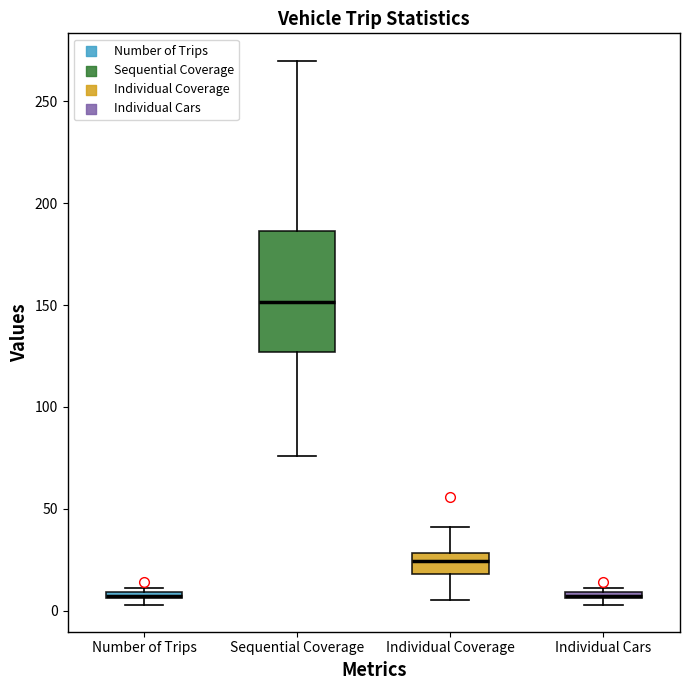

Where does the lower whisker of the box for Individual Coverage end on the y-axis? The values are not printed on the chart, so give them approximately, as read against the axis.

5